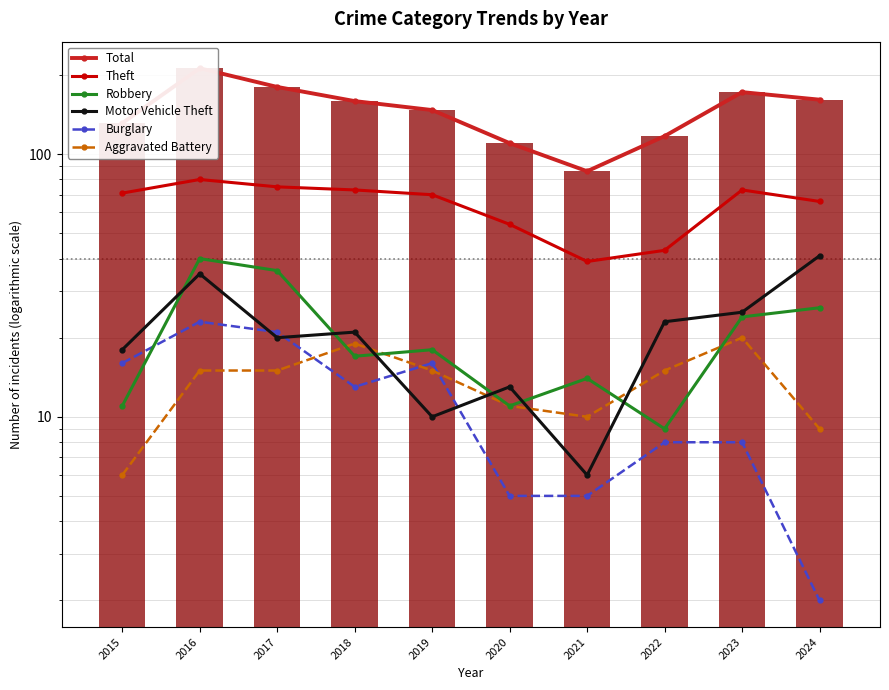

What is the smallest value displayed?

2